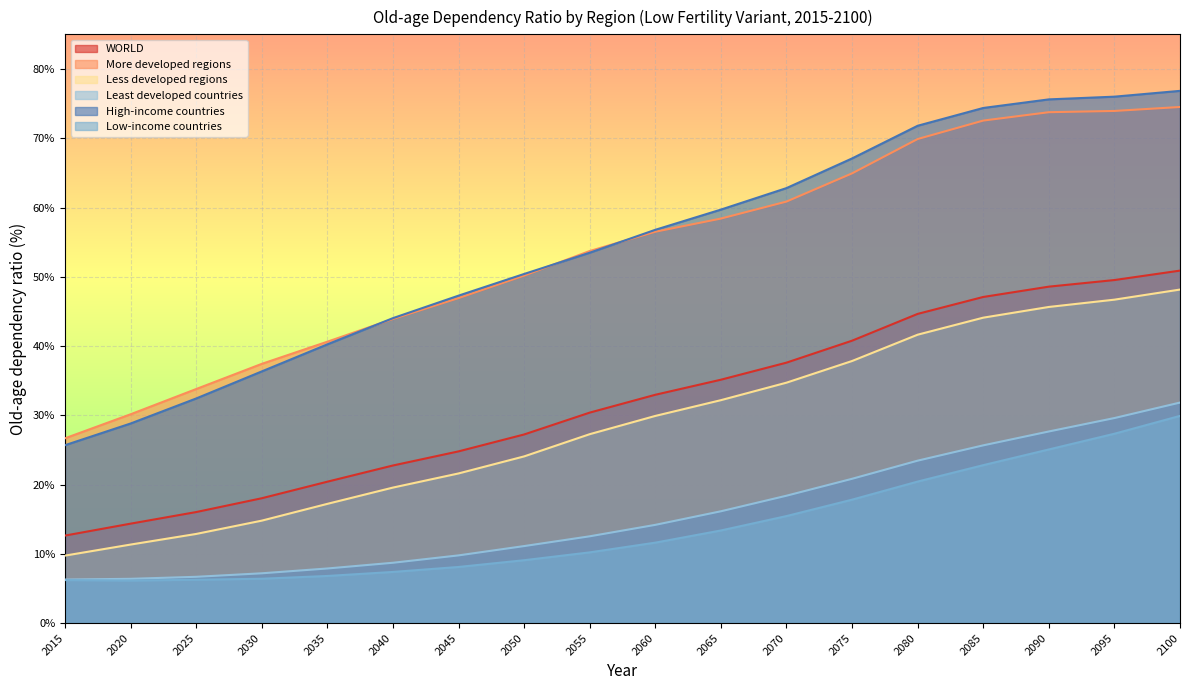

Reading left to right, list all the values displayed in this chart.

WORLD: 2015=12.6	2020=14.4	2025=16.0	2030=18.0	2035=20.4	2040=22.8	2045=24.8	2050=27.2	2055=30.4	2060=33.0	2065=35.1	2070=37.6	2075=40.8	2080=44.6	2085=47.1	2090=48.6	2095=49.5	2100=50.9
More developed regions: 2015=26.7	2020=30.2	2025=33.8	2030=37.4	2035=40.6	2040=43.9	2045=46.9	2050=50.2	2055=53.7	2060=56.5	2065=58.4	2070=60.9	2075=64.9	2080=69.9	2085=72.5	2090=73.8	2095=73.9	2100=74.5
Less developed regions: 2015=9.7	2020=11.3	2025=12.9	2030=14.8	2035=17.2	2040=19.6	2045=21.6	2050=24.1	2055=27.3	2060=29.9	2065=32.2	2070=34.7	2075=37.8	2080=41.6	2085=44.1	2090=45.6	2095=46.7	2100=48.2
Least developed countries: 2015=6.3	2020=6.4	2025=6.7	2030=7.2	2035=7.9	2040=8.7	2045=9.8	2050=11.1	2055=12.5	2060=14.2	2065=16.1	2070=18.4	2075=20.8	2080=23.5	2085=25.7	2090=27.7	2095=29.6	2100=31.8
High-income countries: 2015=25.7	2020=28.8	2025=32.4	2030=36.3	2035=40.2	2040=44.0	2045=47.3	2050=50.4	2055=53.5	2060=56.8	2065=59.7	2070=62.8	2075=67.1	2080=71.8	2085=74.4	2090=75.6	2095=76.0	2100=76.8
Low-income countries: 2015=6.2	2020=6.1	2025=6.3	2030=6.4	2035=6.8	2040=7.4	2045=8.1	2050=9.1	2055=10.2	2060=11.6	2065=13.4	2070=15.5	2075=17.8	2080=20.4	2085=22.8	2090=25.1	2095=27.3	2100=29.9